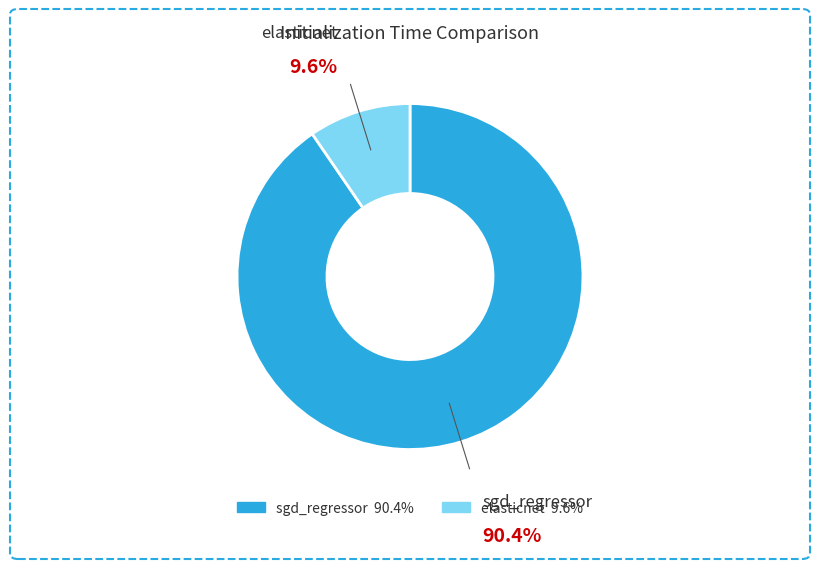

To the nearest percent, what is the combined percentage of elasticnet and sgd_regressor?

100%